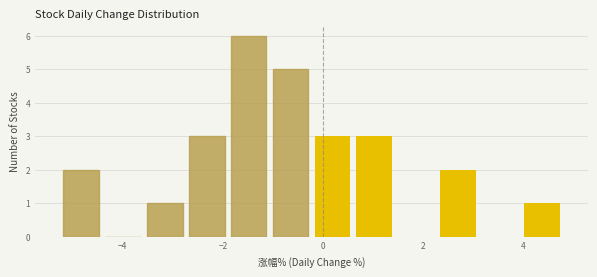

Reading left to right, list every bar in this chart as the range it spans on the x-axis followed by its height. Neither the bar edges nor the heights are printed on the chart, so give them approximately, as read against the axes.

-5.2 to -4.4: 2
-4.4 to -3.6: 0
-3.6 to -2.8: 1
-2.8 to -2.0: 3
-2.0 to -1.0: 6
-1.0 to -0.2: 5
-0.2 to 0.6: 3
0.6 to 1.4: 3
1.4 to 2.2: 0
2.2 to 3.2: 2
3.2 to 4.0: 0
4.0 to 4.8: 1